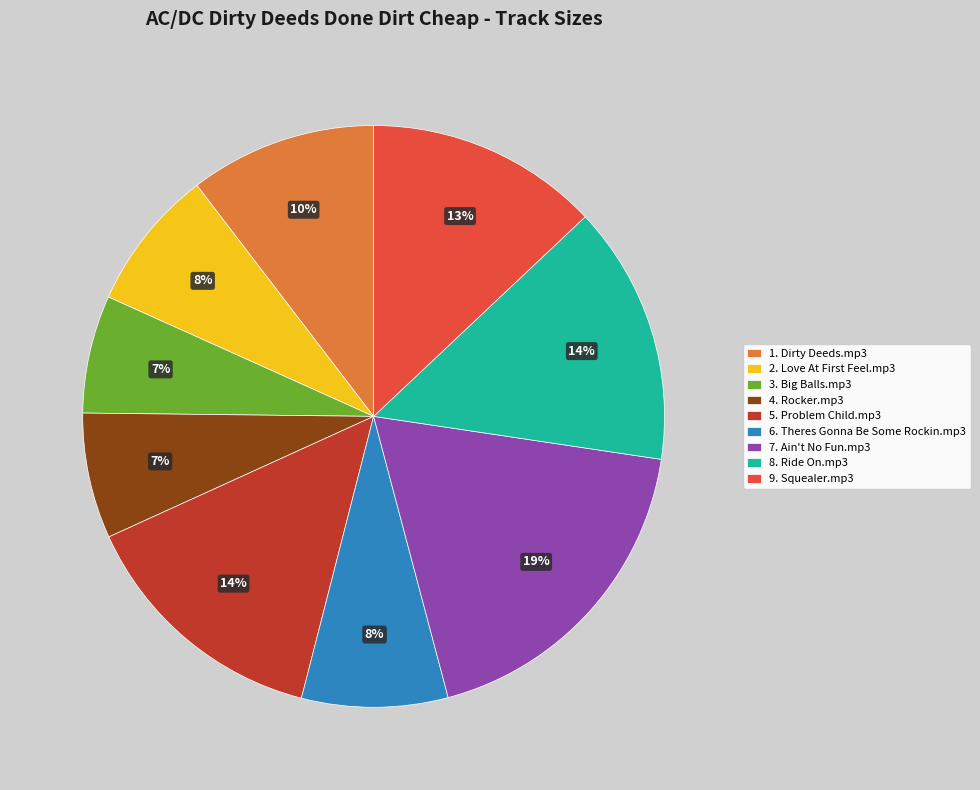

To the nearest percent, what is the average slice percentage?

11%